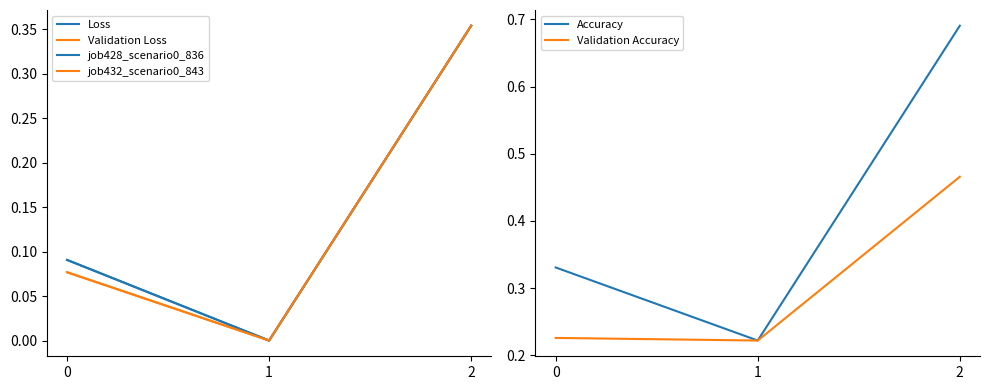

Which category has the lowest value in the Accuracy series?

1